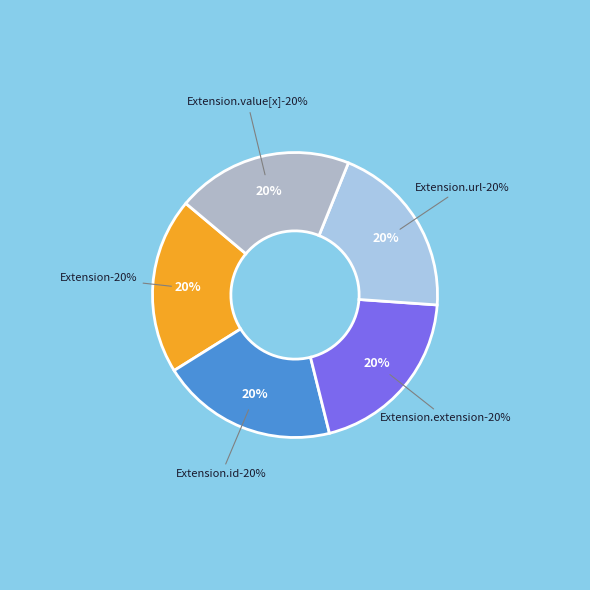

To the nearest percent, what is the average slice percentage?

20%